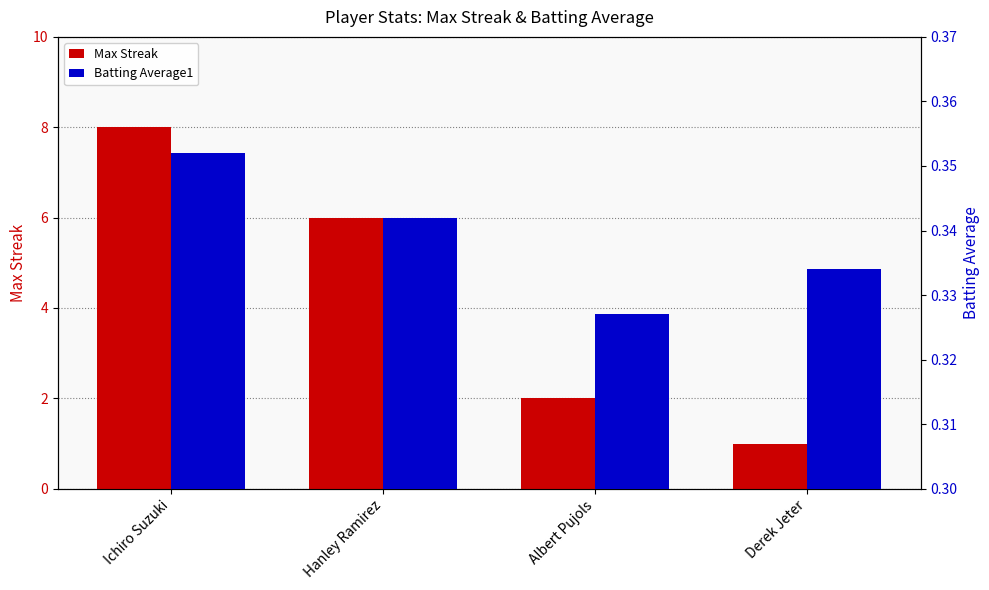

At which label is Batting Average1 closest to 0?

Albert Pujols